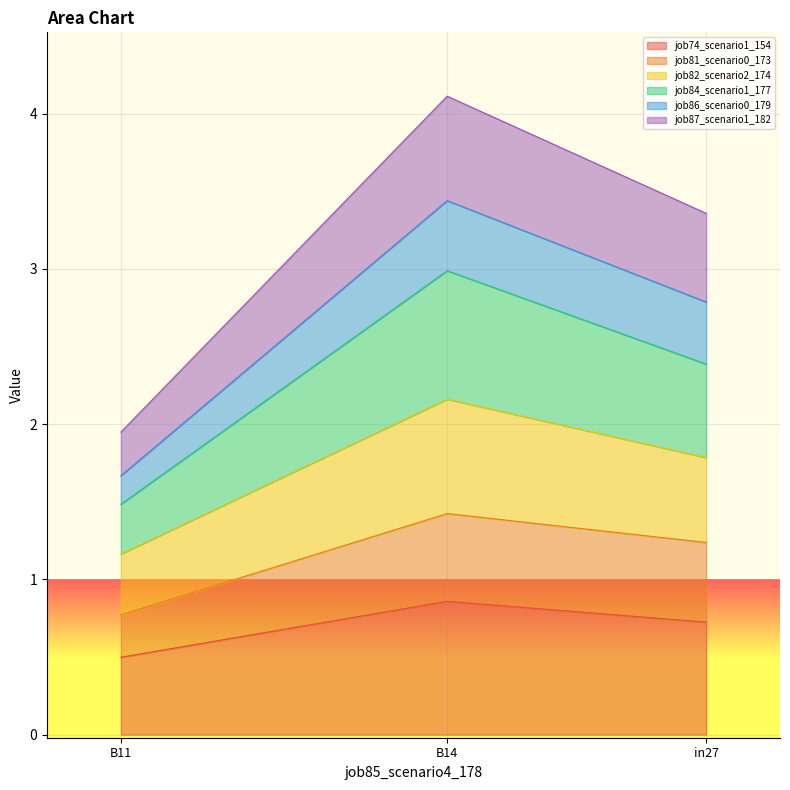

What is the label of the 2nd point from the right?

B14